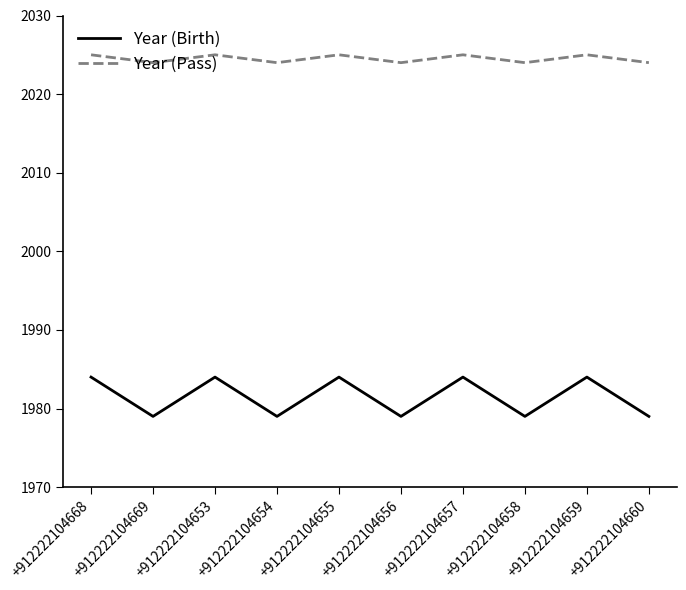

Reading left to right, extract all data points from this chart.

Year (Birth): +912222104668=1984	+912222104669=1979	+912222104653=1984	+912222104654=1979	+912222104655=1984	+912222104656=1979	+912222104657=1984	+912222104658=1979	+912222104659=1984	+912222104660=1979
Year (Pass): +912222104668=2025	+912222104669=2024	+912222104653=2025	+912222104654=2024	+912222104655=2025	+912222104656=2024	+912222104657=2025	+912222104658=2024	+912222104659=2025	+912222104660=2024